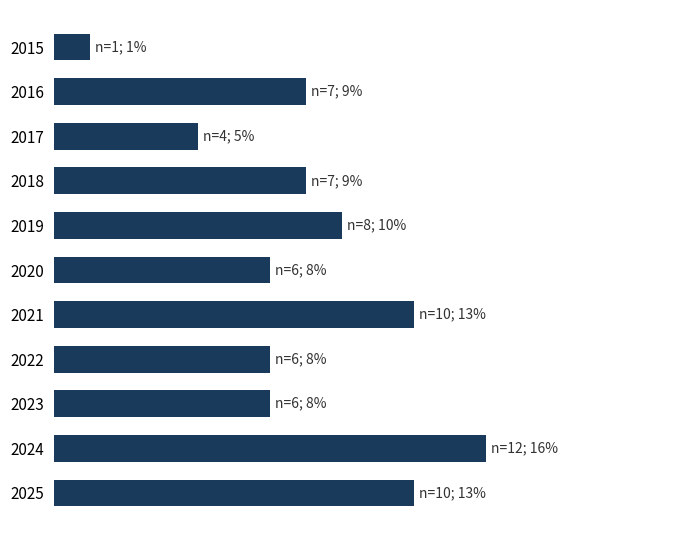

Which category has the lowest value across all series?

2015